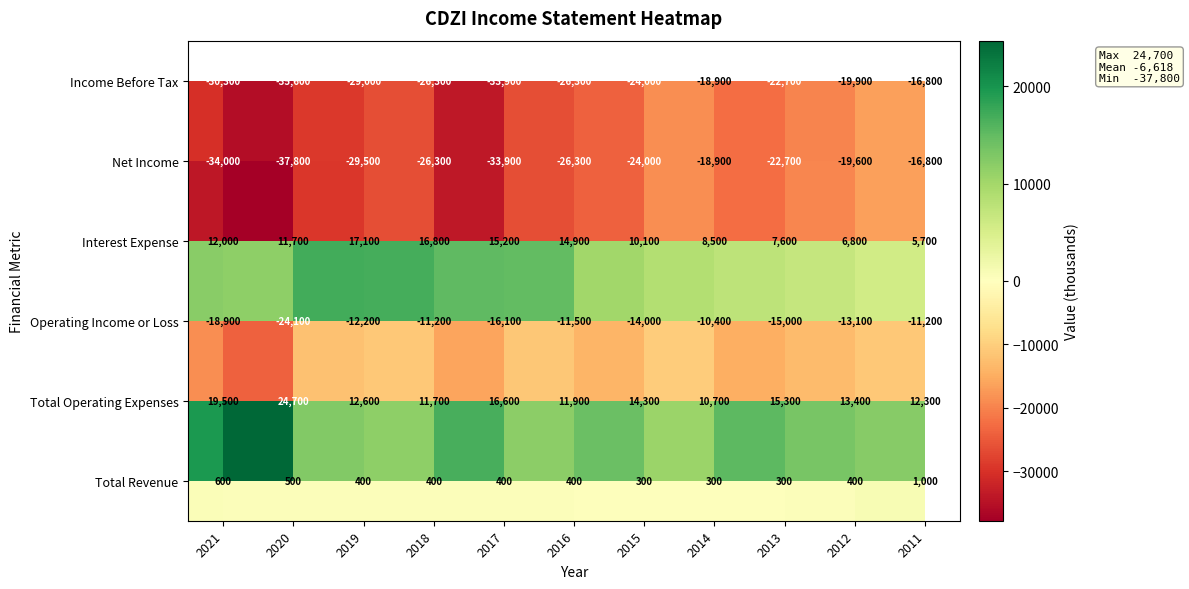

At how many categories does at least one series exceed 4048?

11